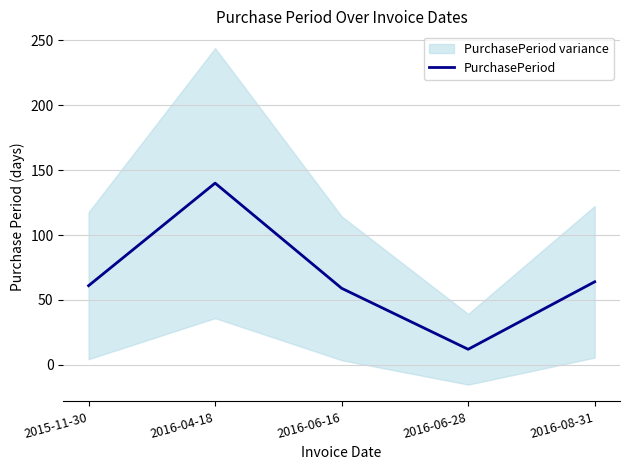

Reading right to left, transcribe all the data shown in this chart.

2016-08-31=64	2016-06-28=12	2016-06-16=59	2016-04-18=140	2015-11-30=61